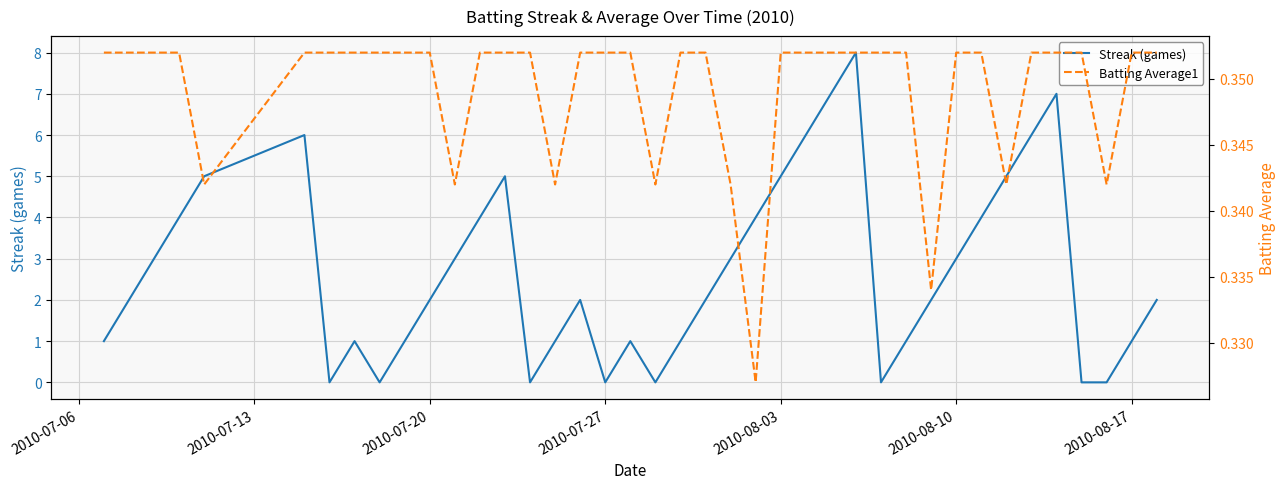

How many values in the Streak (games) series are below 2?

16